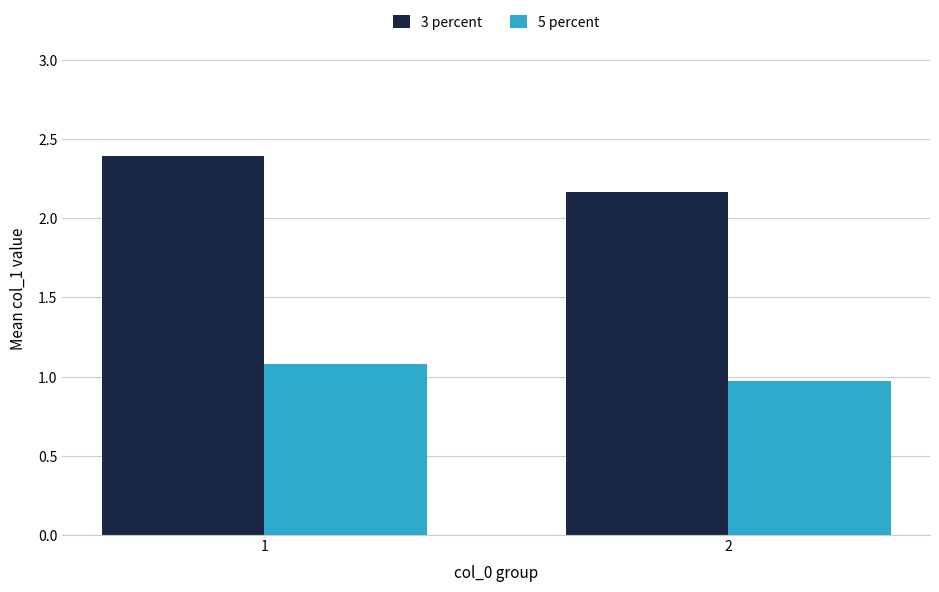

Which series has the largest range (max minus min)?

3 percent